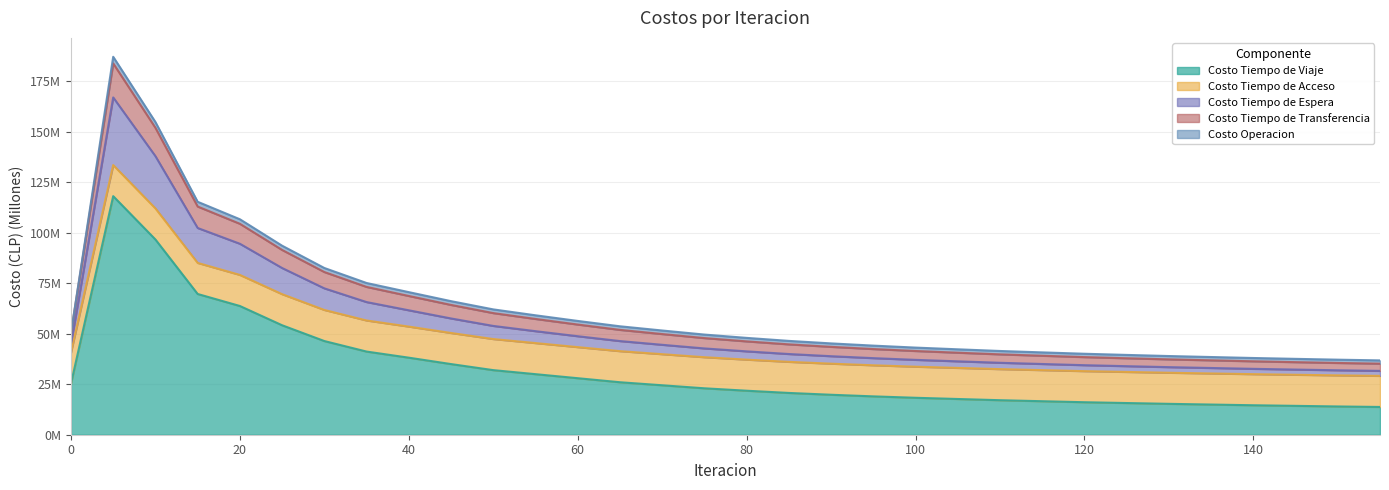

What are all the series names shown in the legend?

Costo Tiempo de Viaje, Costo Tiempo de Acceso, Costo Tiempo de Espera, Costo Tiempo de Transferencia, Costo Operacion